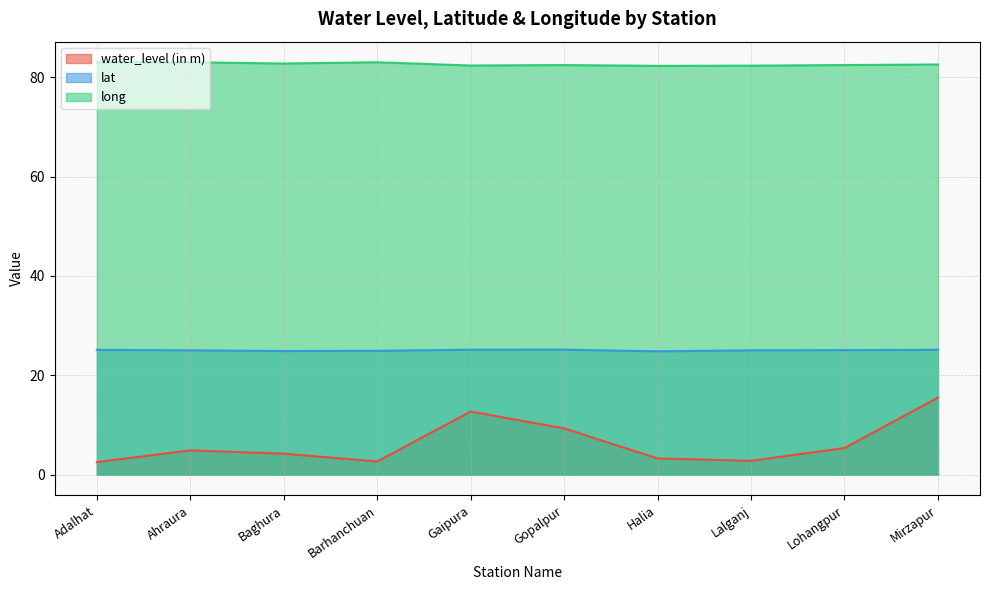

What is the label of the 6th point from the left?

Gopalpur